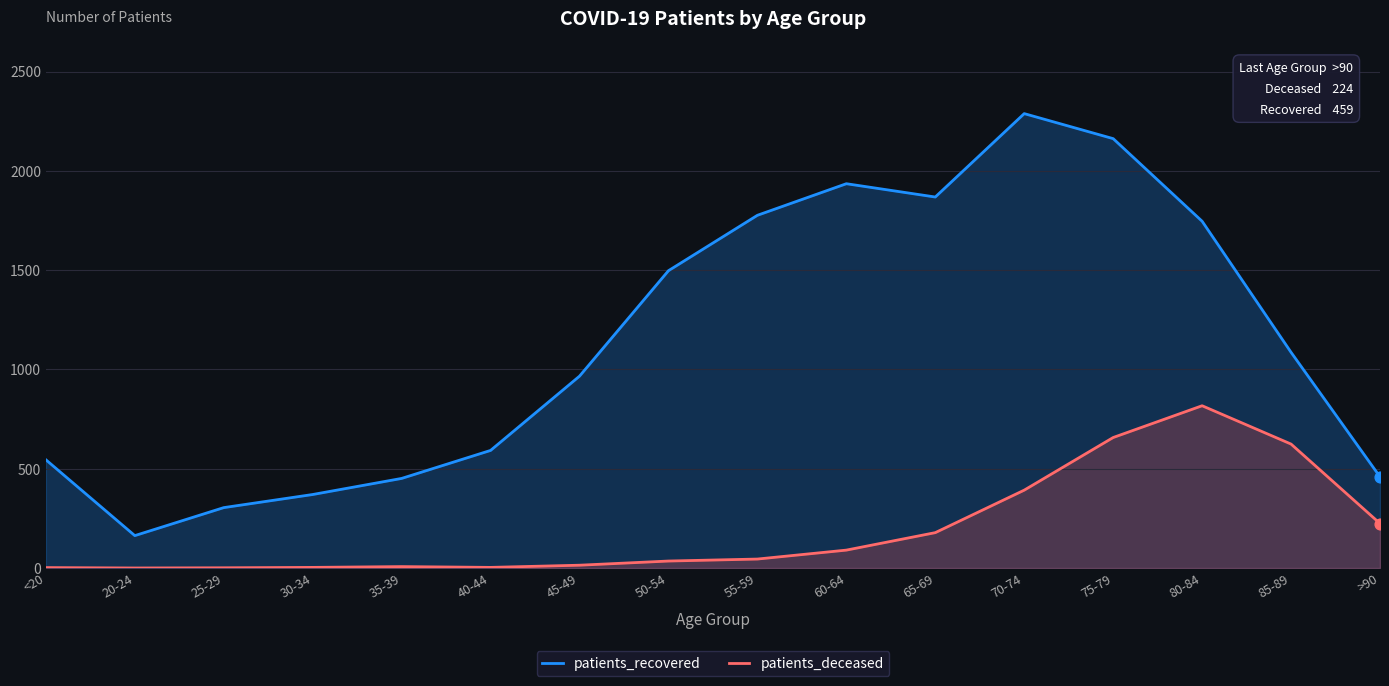

Which series has the largest total across all categories?

patients_recovered